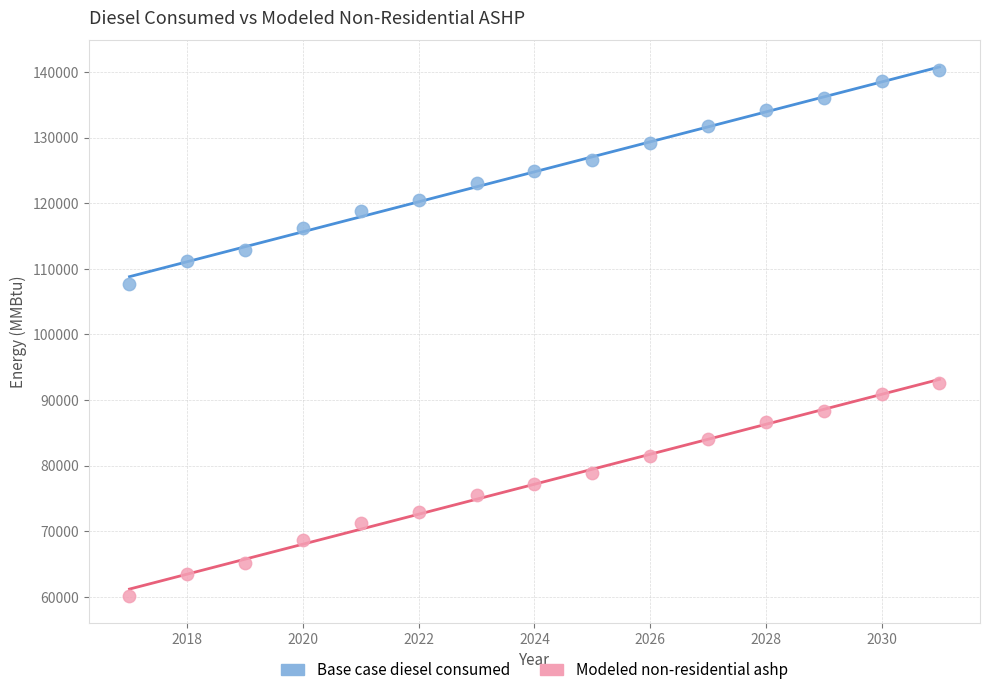

What are all the series names shown in the legend?

Base case diesel consumed, Modeled non-residential ashp